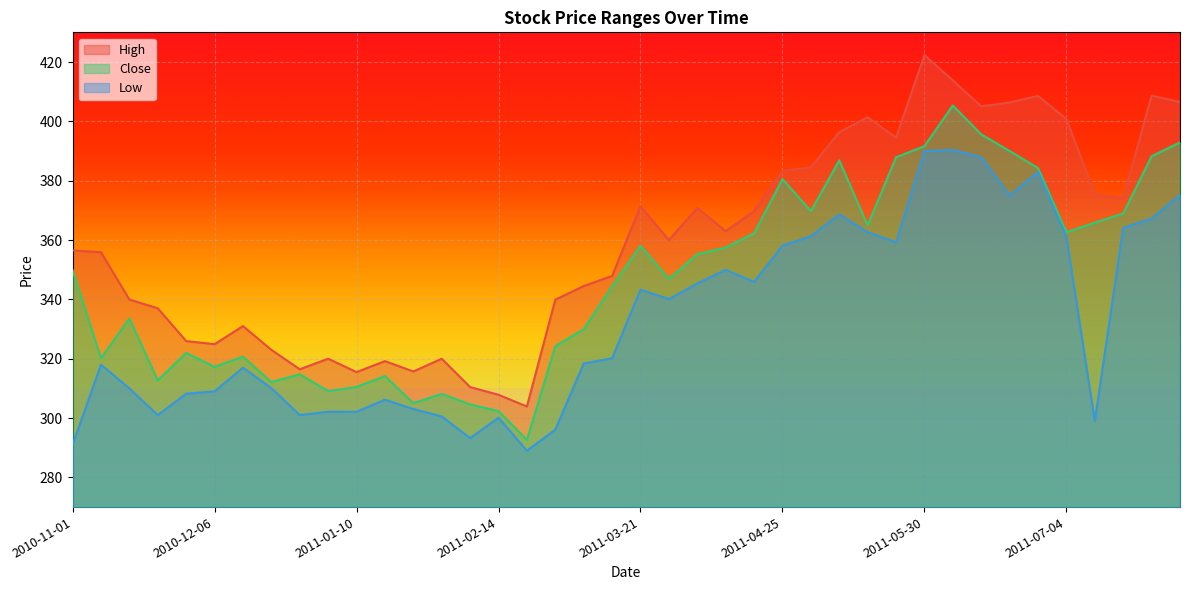

Reading left to right, extract all data points from this chart.

High: 2010-11-01=356.5	2010-11-08=355.9	2010-11-15=339.9	2010-11-22=337.0	2010-11-29=325.9	2010-12-06=324.9	2010-12-13=331.0	2010-12-20=323.0	2010-12-27=316.4	2011-01-03=320.0	2011-01-10=315.5	2011-01-17=319.2	2011-01-24=315.7	2011-01-31=320.0	2011-02-07=310.4	2011-02-14=307.9	2011-02-21=303.9	2011-02-28=339.9	2011-03-07=344.5	2011-03-14=347.9	2011-03-21=371.4	2011-03-28=360.0	2011-04-04=370.8	2011-04-11=363.0	2011-04-18=369.8	2011-04-25=383.3	2011-05-02=384.5	2011-05-09=396.4	2011-05-16=401.4	2011-05-23=394.5	2011-05-30=422.4	2011-06-06=413.8	2011-06-13=405.1	2011-06-20=406.4	2011-06-27=408.6	2011-07-04=400.8	2011-07-11=375.5	2011-07-18=374.0	2011-07-25=408.7	2011-08-01=406.5
Close: 2010-11-01=349.9	2010-11-08=320.1	2010-11-15=333.6	2010-11-22=312.7	2010-11-29=321.9	2010-12-06=317.3	2010-12-13=320.7	2010-12-20=312.1	2010-12-27=314.8	2011-01-03=309.1	2011-01-10=310.5	2011-01-17=314.1	2011-01-24=305.1	2011-01-31=308.1	2011-02-07=304.6	2011-02-14=302.4	2011-02-21=292.6	2011-02-28=324.2	2011-03-07=329.9	2011-03-14=344.4	2011-03-21=358.1	2011-03-28=346.9	2011-04-04=355.2	2011-04-11=357.4	2011-04-18=362.3	2011-04-25=380.6	2011-05-02=369.8	2011-05-09=386.9	2011-05-16=364.9	2011-05-23=387.9	2011-05-30=391.6	2011-06-06=405.4	2011-06-13=395.6	2011-06-20=390.0	2011-06-27=384.2	2011-07-04=362.6	2011-07-11=365.9	2011-07-18=368.9	2011-07-25=388.2	2011-08-01=392.9
Low: 2010-11-01=291.0	2010-11-08=318.0	2010-11-15=310.0	2010-11-22=301.0	2010-11-29=308.2	2010-12-06=309.0	2010-12-13=317.0	2010-12-20=310.1	2010-12-27=301.0	2011-01-03=302.1	2011-01-10=302.1	2011-01-17=306.2	2011-01-24=303.1	2011-01-31=300.6	2011-02-07=293.2	2011-02-14=300.1	2011-02-21=289.0	2011-02-28=296.1	2011-03-07=318.4	2011-03-14=320.1	2011-03-21=343.3	2011-03-28=340.1	2011-04-04=345.4	2011-04-11=350.0	2011-04-18=345.9	2011-04-25=358.1	2011-05-02=361.3	2011-05-09=368.6	2011-05-16=362.6	2011-05-23=359.2	2011-05-30=390.0	2011-06-06=390.4	2011-06-13=387.9	2011-06-20=375.0	2011-06-27=383.0	2011-07-04=361.0	2011-07-11=299.0	2011-07-18=364.1	2011-07-25=367.2	2011-08-01=375.2